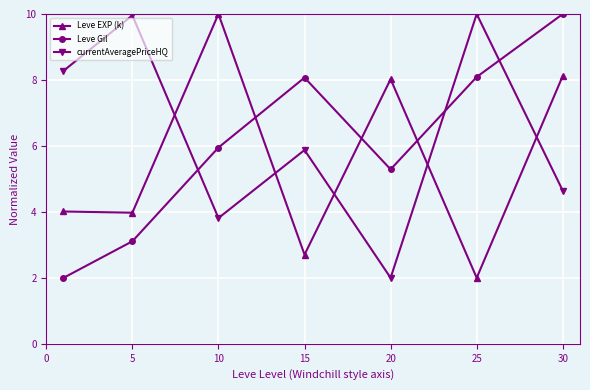

Does the chart have visible grid lines?

Yes